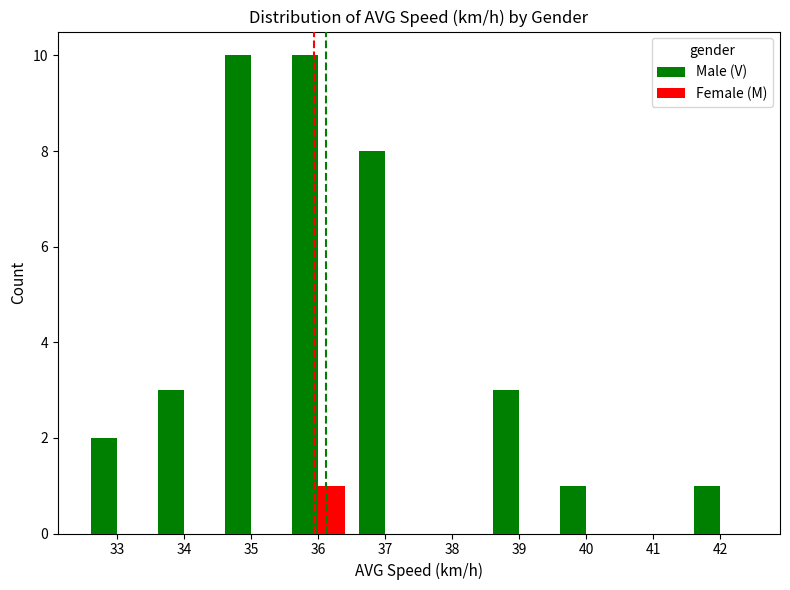

What is the highest value of the Male (V) series?

10